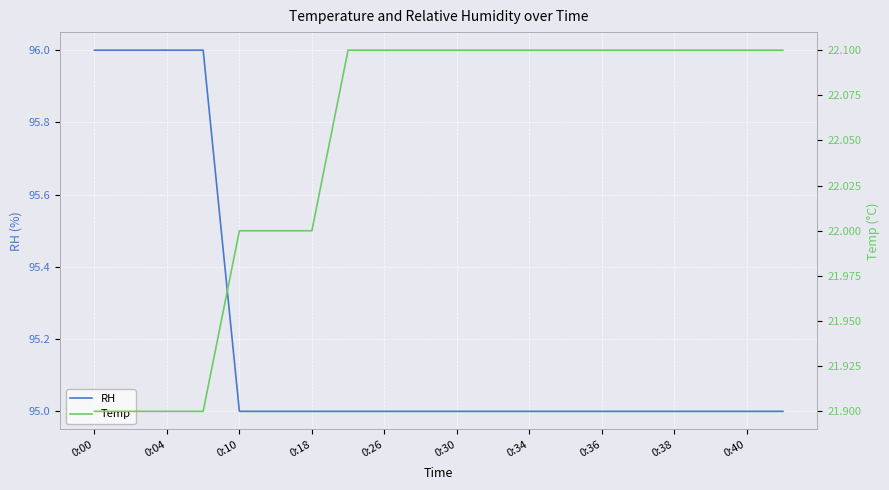

What is the difference between the maximum and second lowest values in the Temp series?

0.2